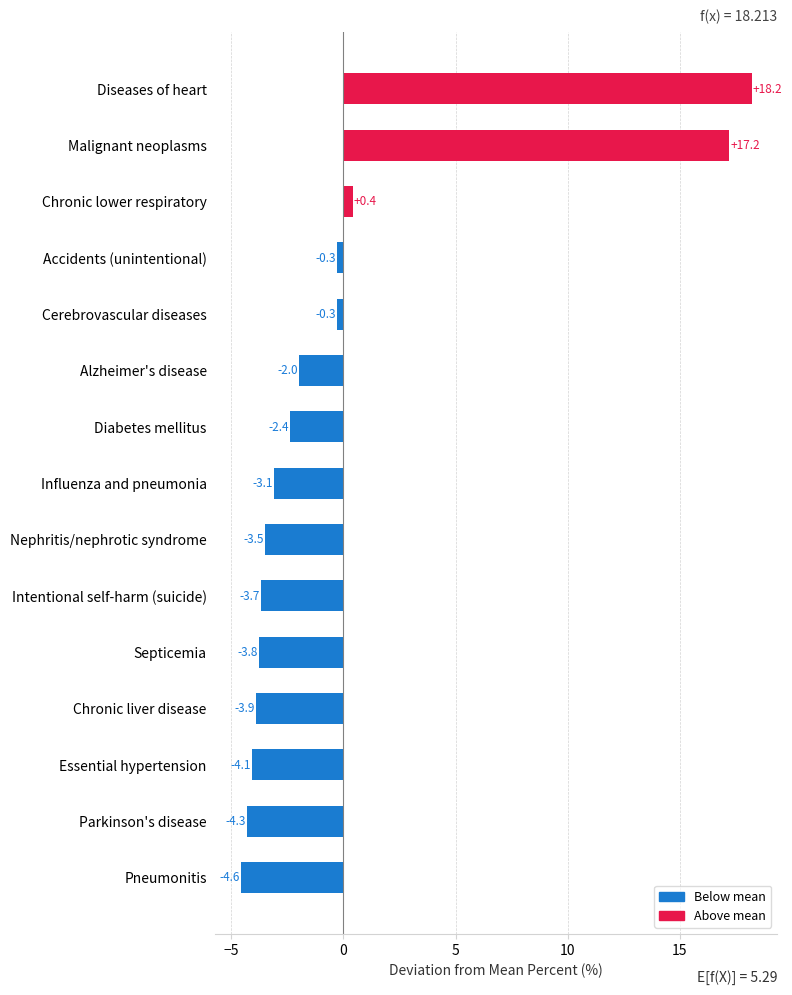

At which label is the value closest to 6?

Chronic lower respiratory